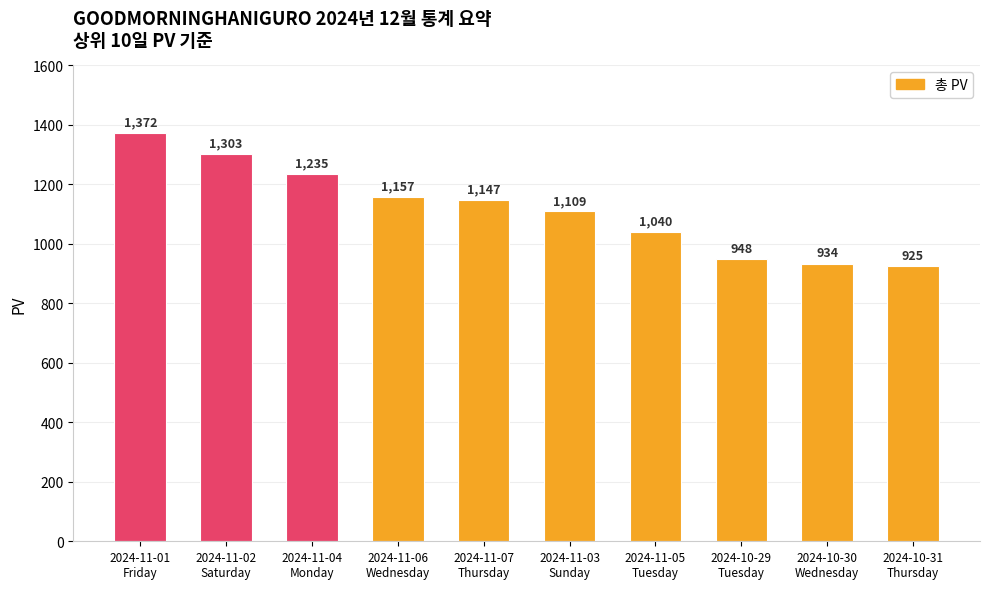

What is the smallest value displayed?

925